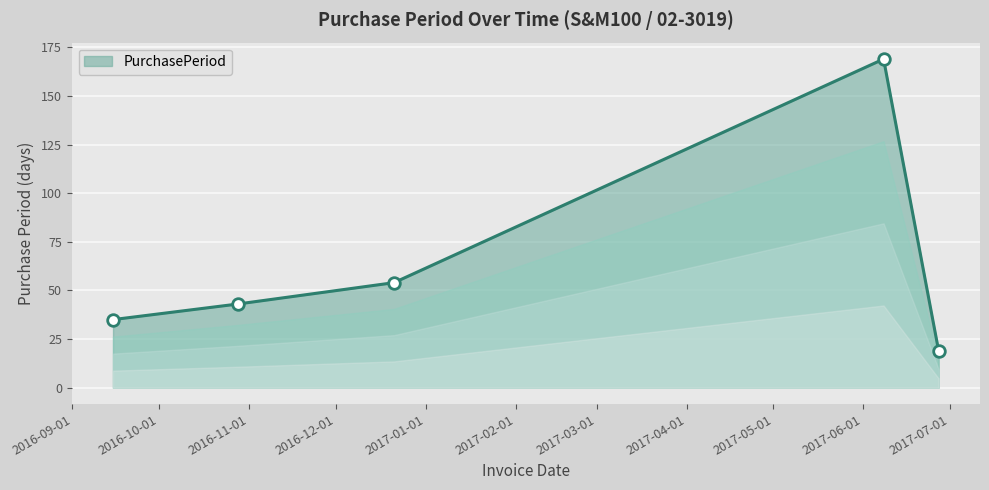

What is the difference between the second highest and second lowest values?

19